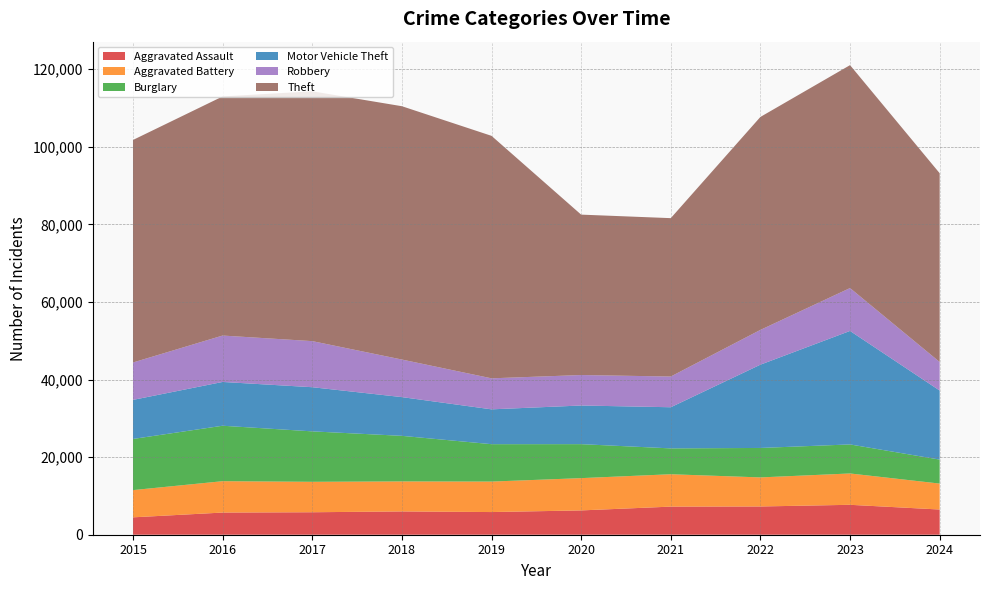

Reading left to right, extract all data points from this chart.

Aggravated Assault: 4480	5713	5793	6002	5841	6265	7242	7280	7710	6495
Aggravated Battery: 7019	8086	7845	7735	7858	8321	8347	7492	8077	6687
Burglary: 13184	14289	13001	11747	9638	8758	6662	7592	7484	6180
Motor Vehicle Theft: 10068	11285	11380	9985	8977	9959	10604	21463	29250	17797
Robbery: 9638	11960	11880	9681	7995	7855	7920	8963	11053	7365
Theft: 57351	61623	64386	65290	62495	41341	40816	54887	57450	48644